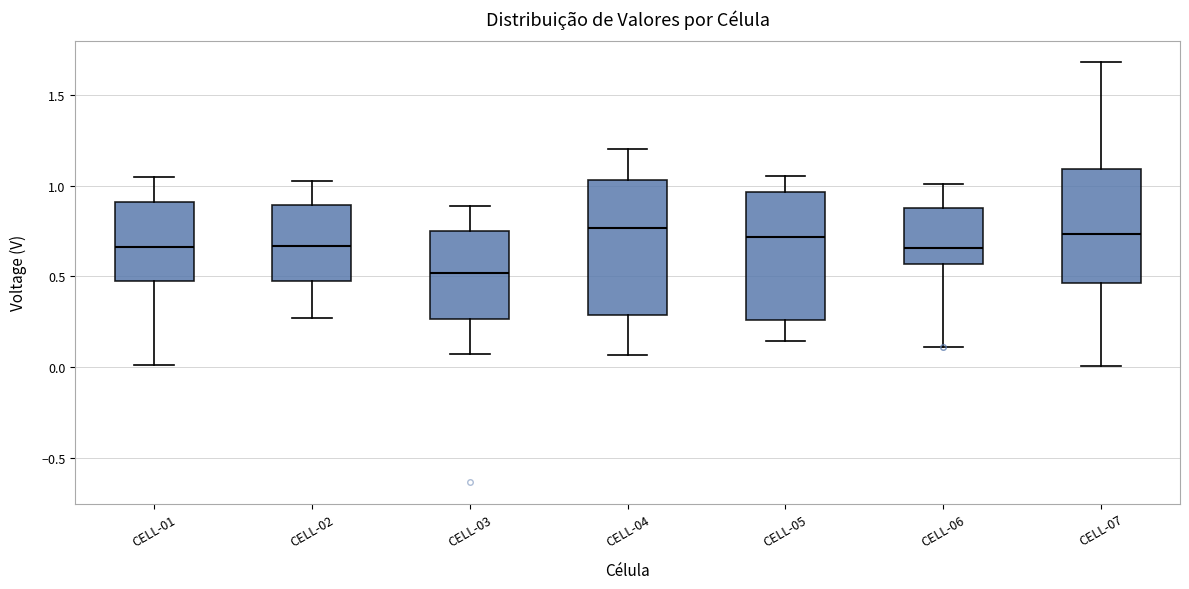

Reading left to right, transcribe this box plot: for each box, give where its median line is, the range the box spans, and where its two whiskers end, as read against the y-axis. The values are not printed on the chart, so give them approximately, as read against the axis.

CELL-01: median 0.65, box 0.50 to 0.90, whiskers 0.00 to 1.05
CELL-02: median 0.65, box 0.45 to 0.90, whiskers 0.25 to 1.05
CELL-03: median 0.50, box 0.25 to 0.75, whiskers 0.05 to 0.90
CELL-04: median 0.75, box 0.30 to 1.05, whiskers 0.05 to 1.20
CELL-05: median 0.70, box 0.25 to 0.95, whiskers 0.15 to 1.05
CELL-06: median 0.65, box 0.55 to 0.85, whiskers 0.10 to 1.00
CELL-07: median 0.75, box 0.45 to 1.10, whiskers 0.00 to 1.70